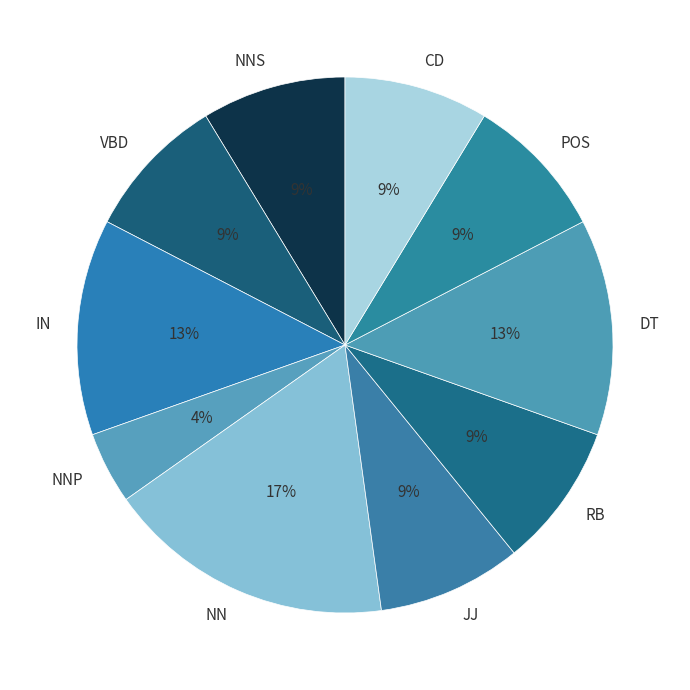

Which category has the biggest portion of the pie?

NN